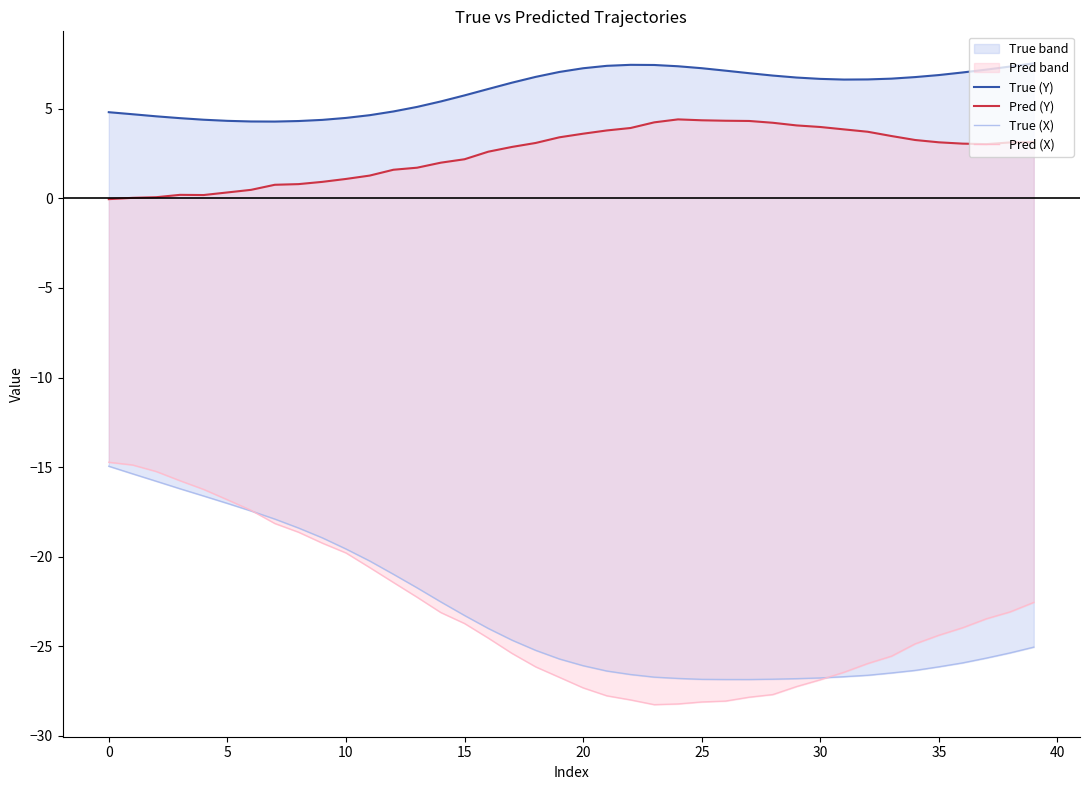

At which category does the chart reach its peak across all series?

39